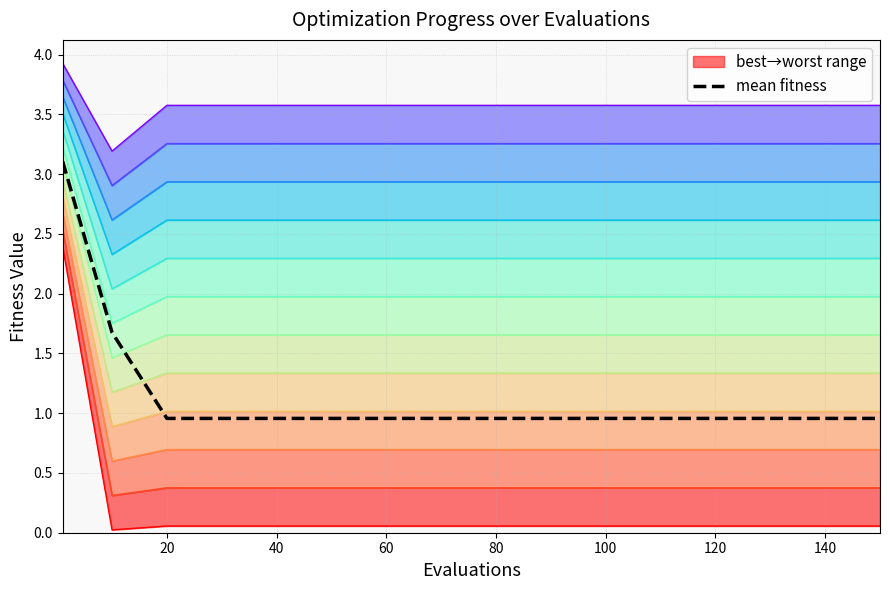

True or false: level_0 has more than 2 interior local peaks.

False